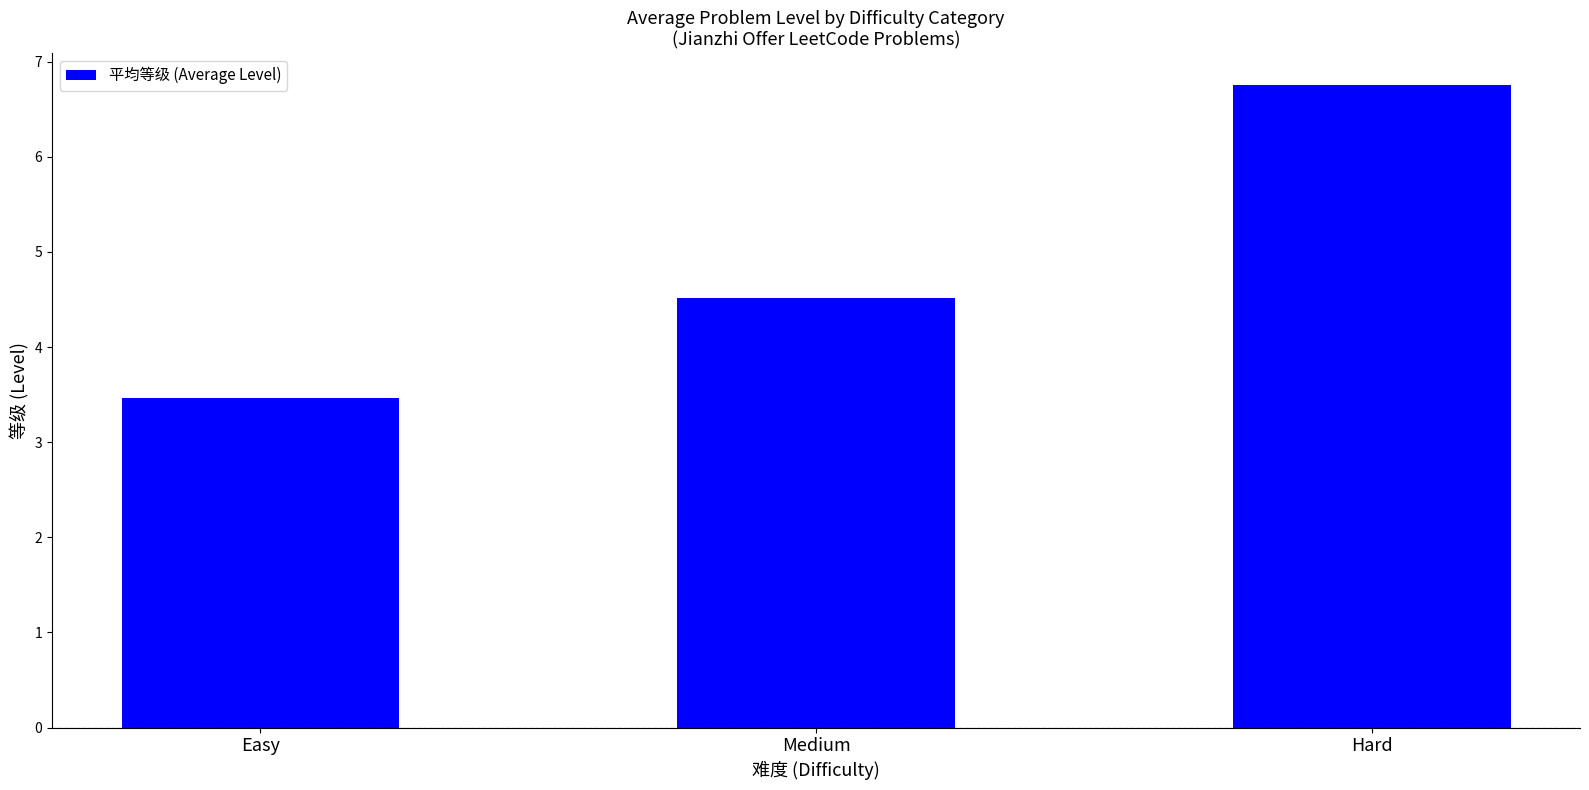

What is the ratio of the value at Hard to the value at Easy?

2.0